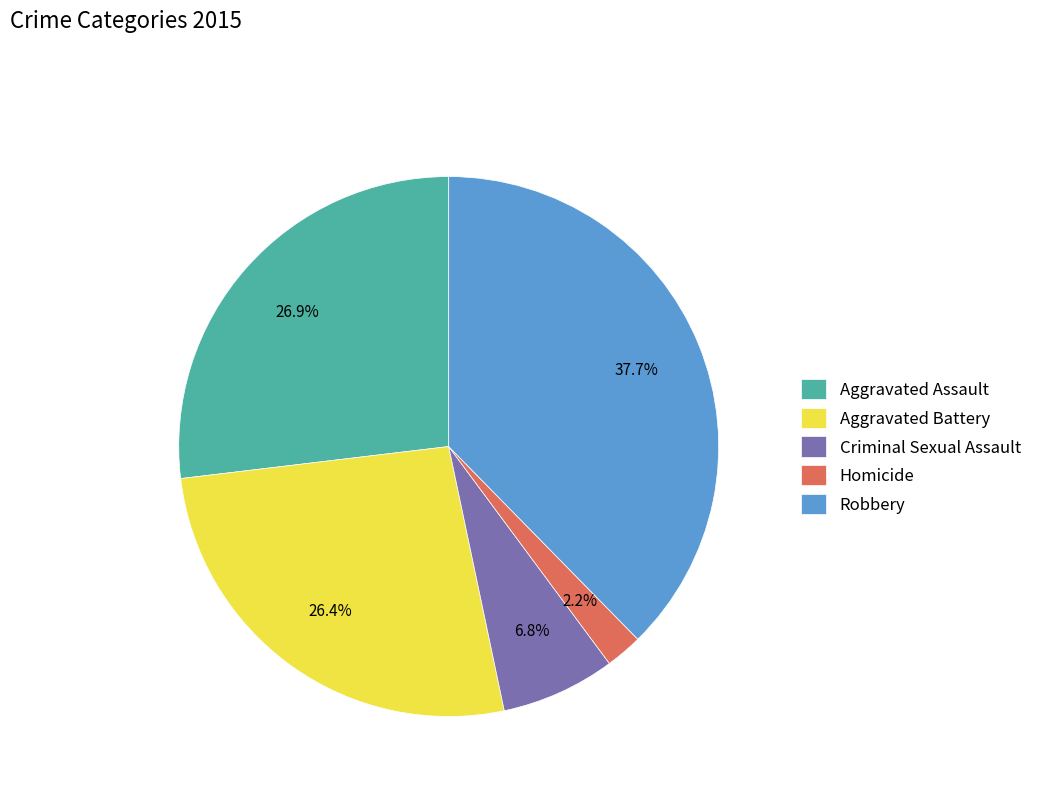

Combined, do Aggravated Assault and Aggravated Battery account for over 50%?

Yes